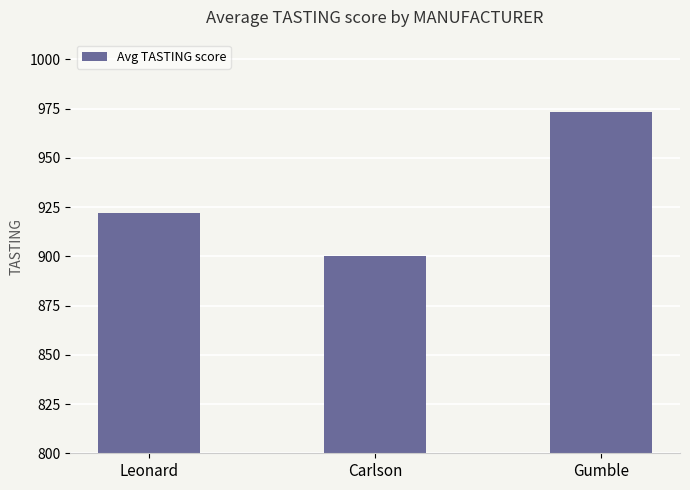

What position from the left is Carlson?

2